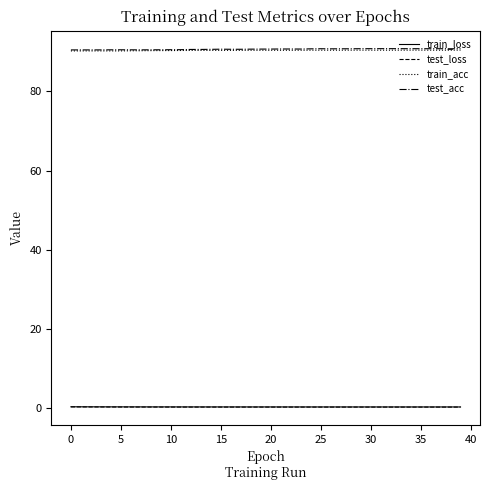

True or false: train_acc and test_loss cross at least once.

False